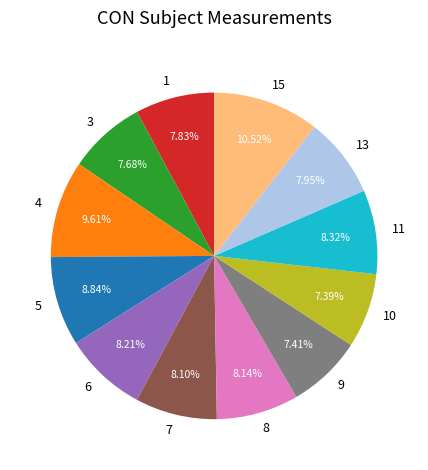

What percentage is NOT represented by 8?

91.9%